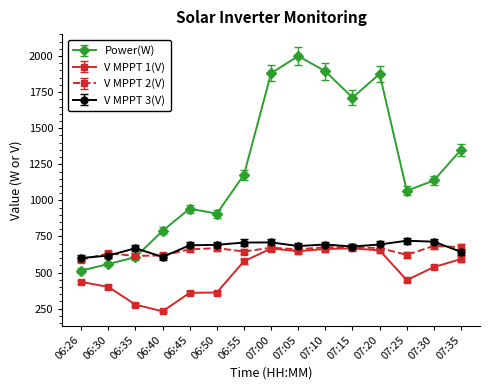

How many lines are shown in the chart?

4